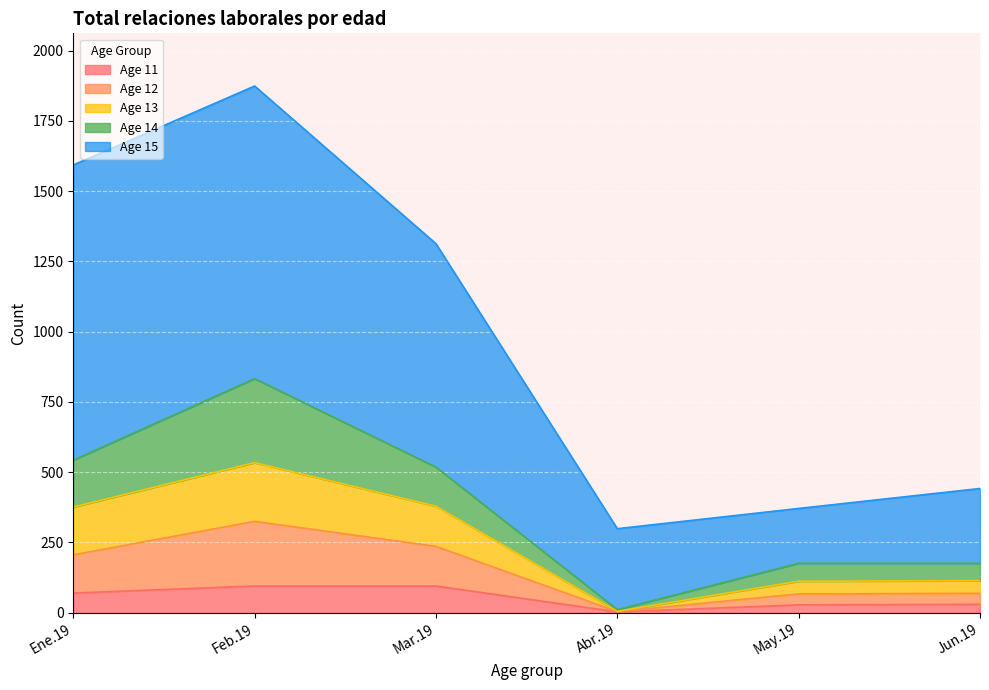

What position from the right is Feb.19?

5